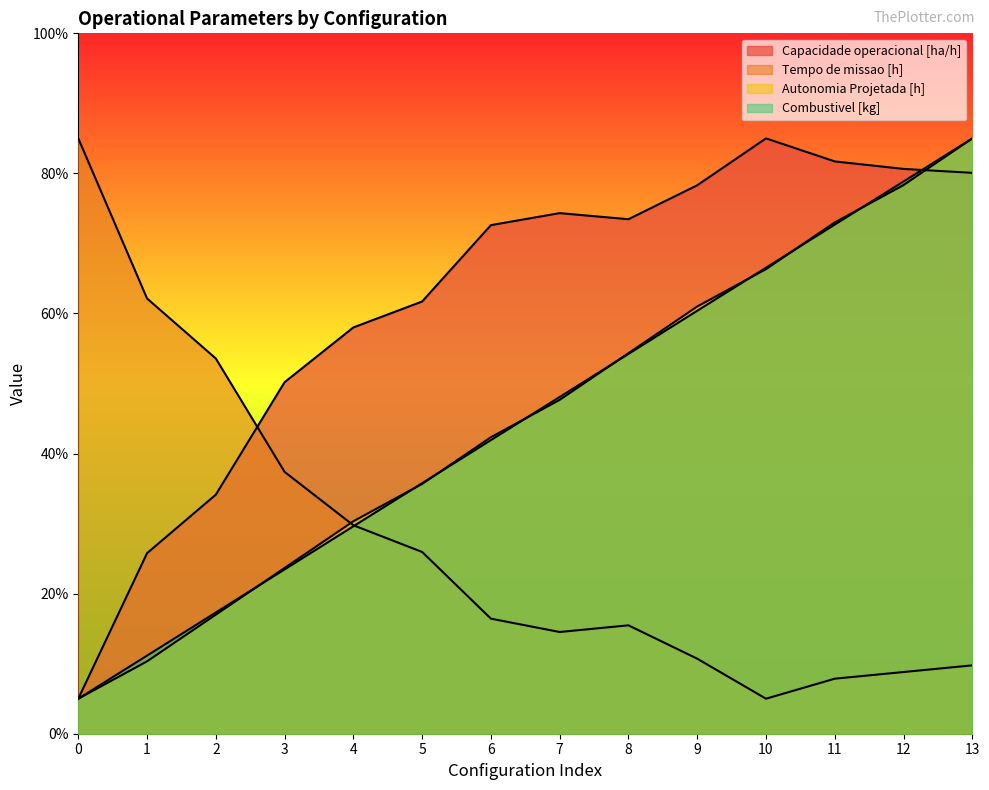

List the labels in order of Combustivel [kg] value, smallest first.

0, 1, 2, 3, 4, 5, 6, 7, 8, 9, 10, 11, 12, 13